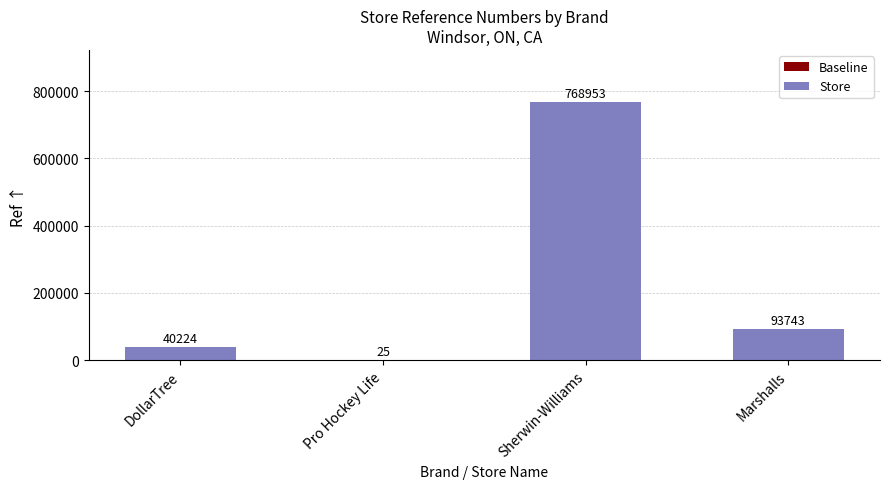

Are the bars horizontal?

No